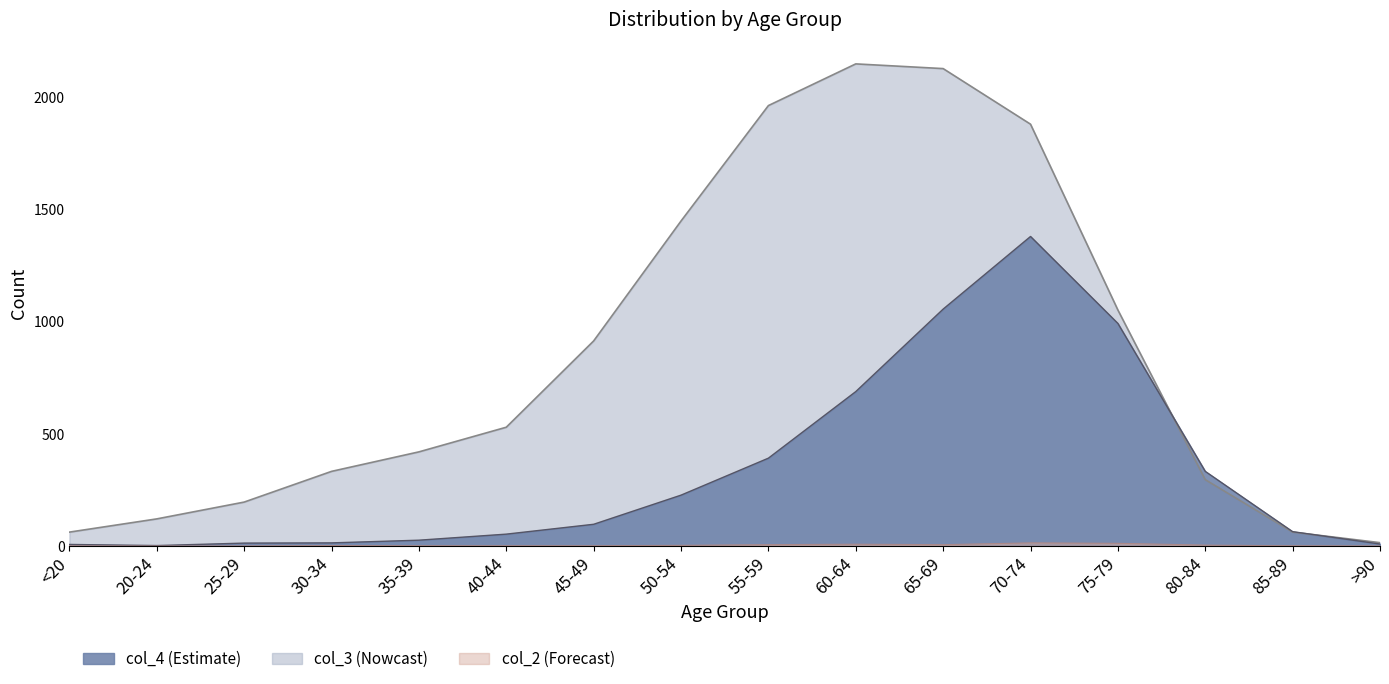

At which label does col_2 reach its peak?

70-74